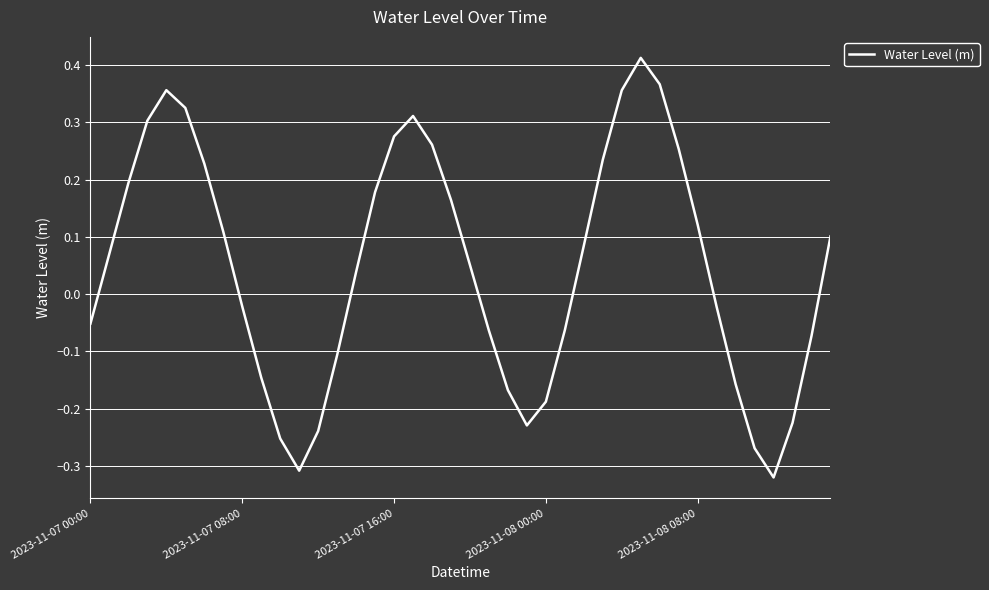

What is the difference between the maximum and minimum values?

0.7